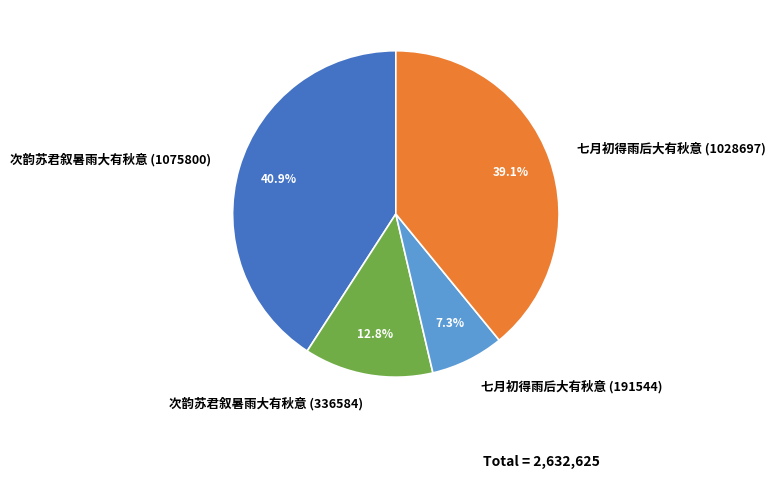

Which has a higher value, 次韵苏君叙暑雨大有秋意 (1075800) or 七月初得雨后大有秋意 (1028697)?

次韵苏君叙暑雨大有秋意 (1075800)